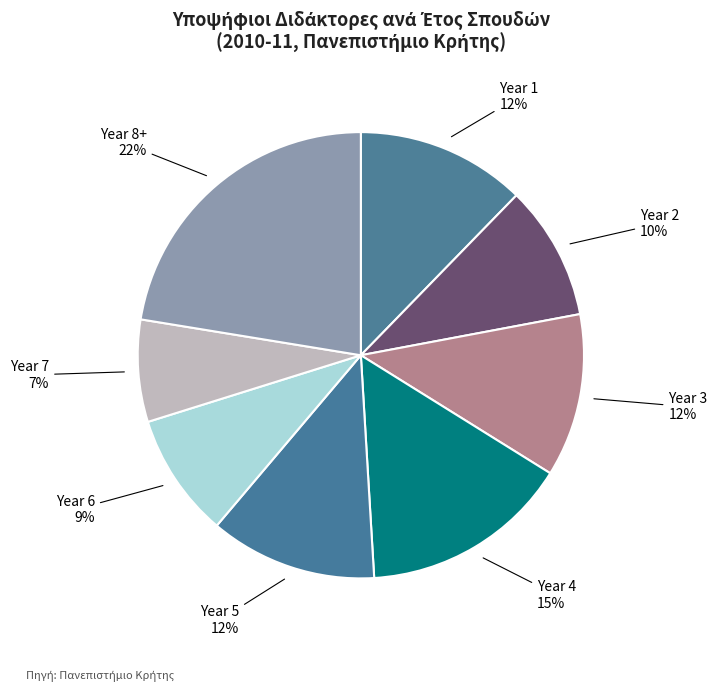

To the nearest percent, what is the average slice percentage?

12%